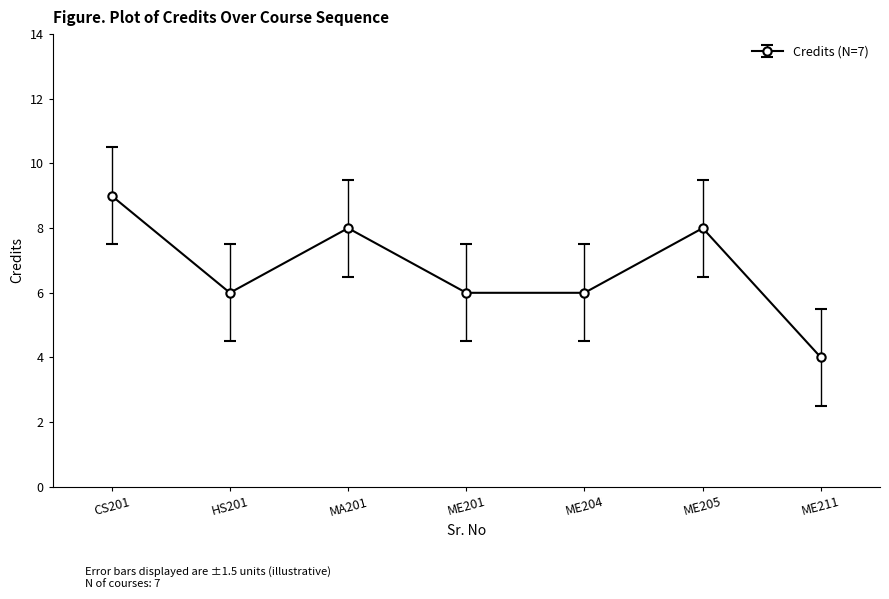

What is the difference between the maximum and minimum values?

5